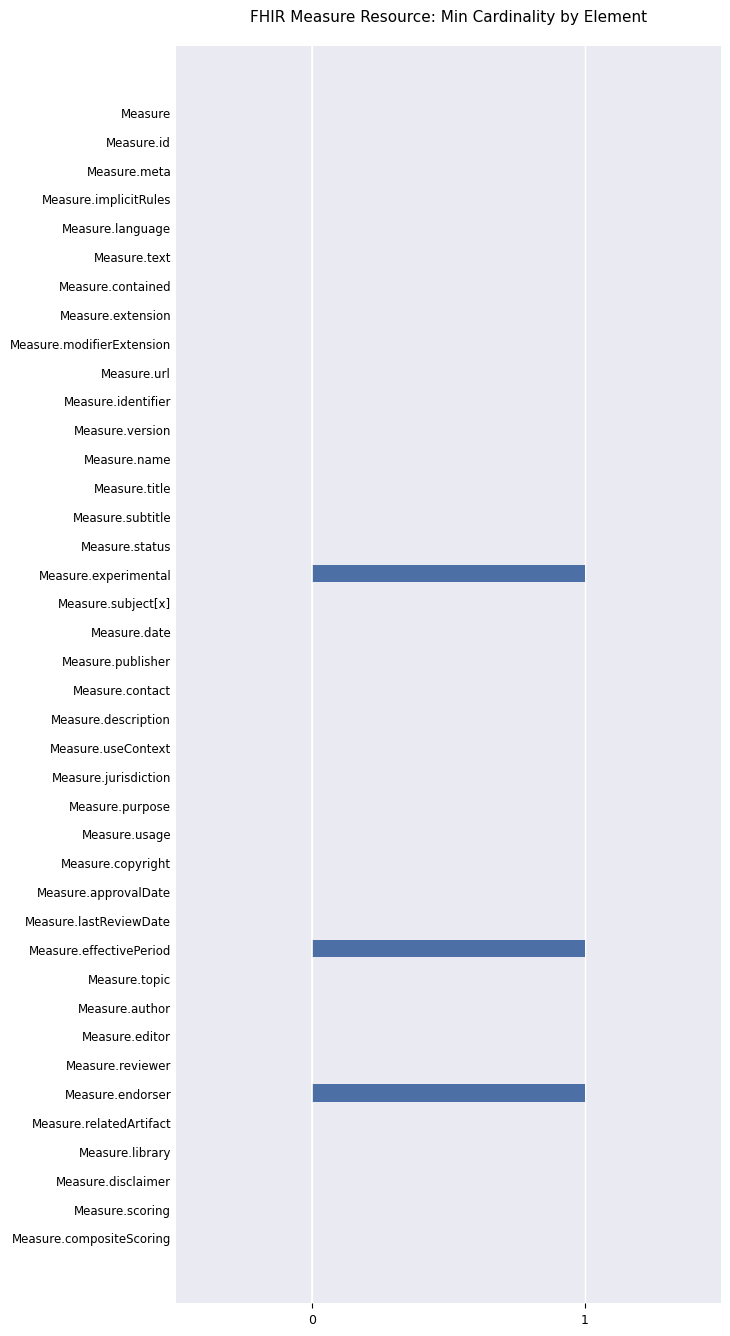

True or false: the data shows 0 at Measure.date.

True